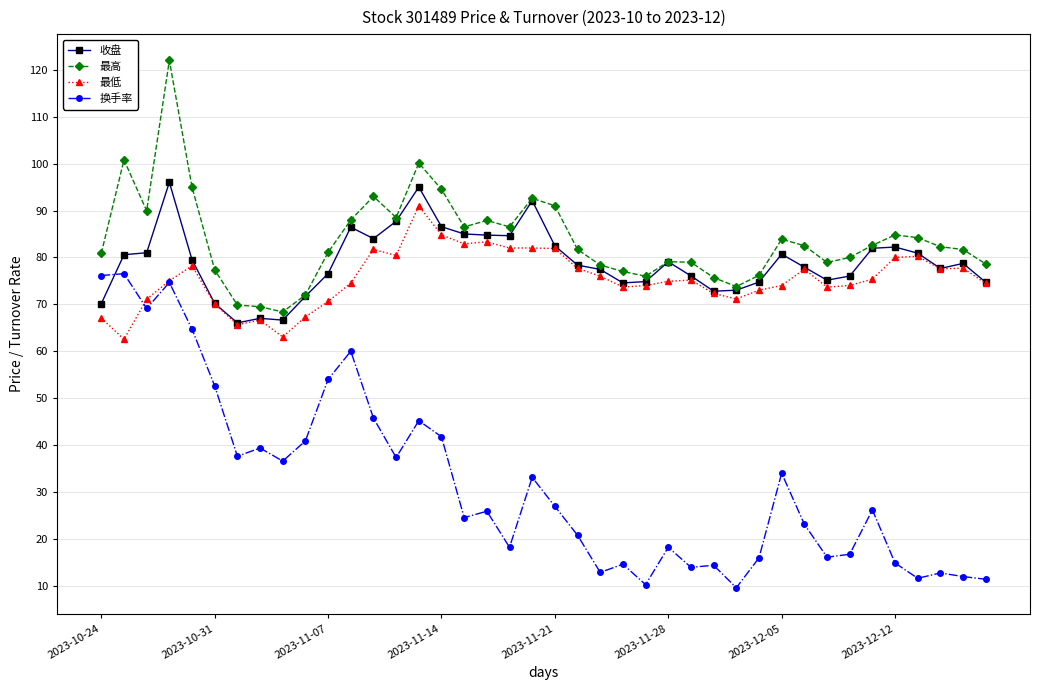

True or false: 换手率 and 最高 cross at least once.

False